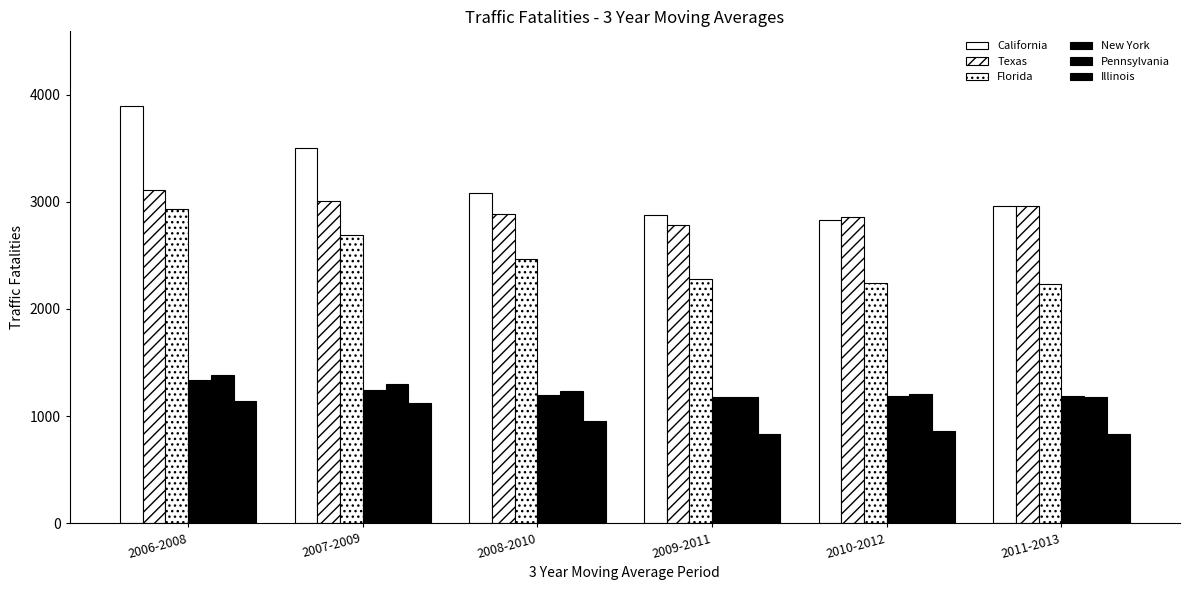

How many data points in Illinois are less than 950?

3